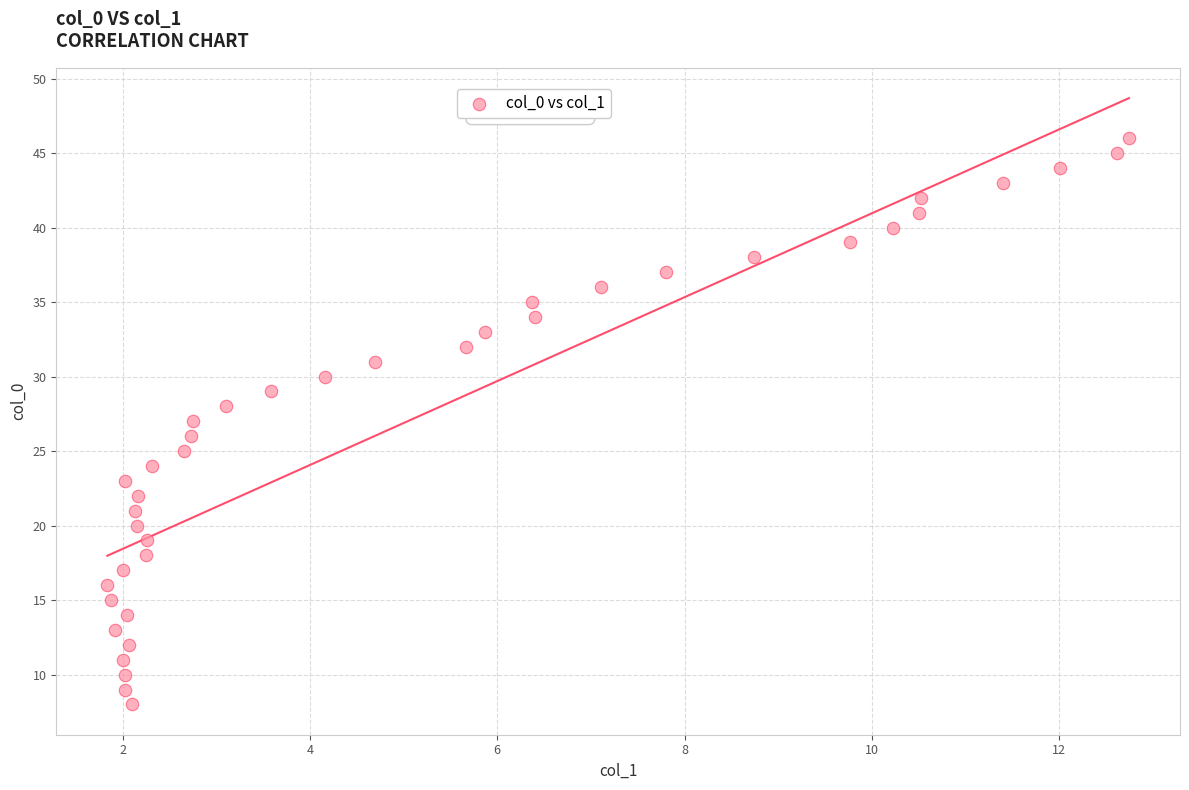

What is the range of Y values (max minus min)?

38